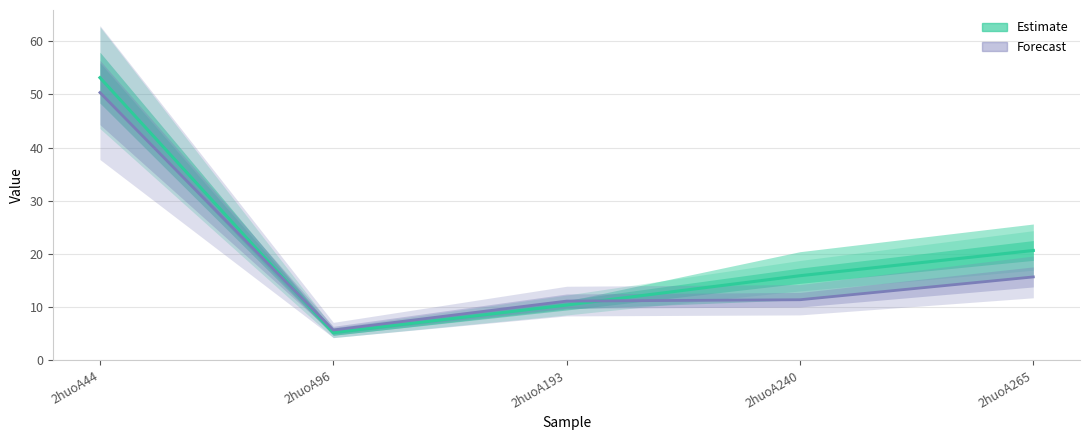

True or false: Estimate (median) and Forecast cross at least once.

True